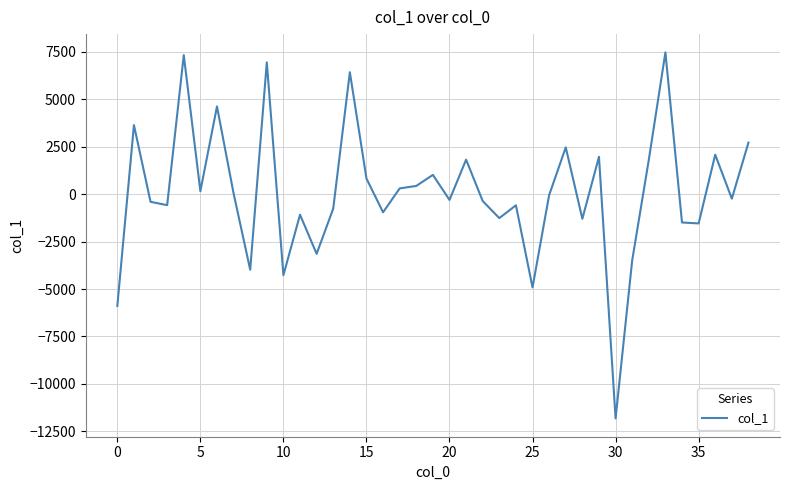

Is this an area chart (filled region under the line)?

No